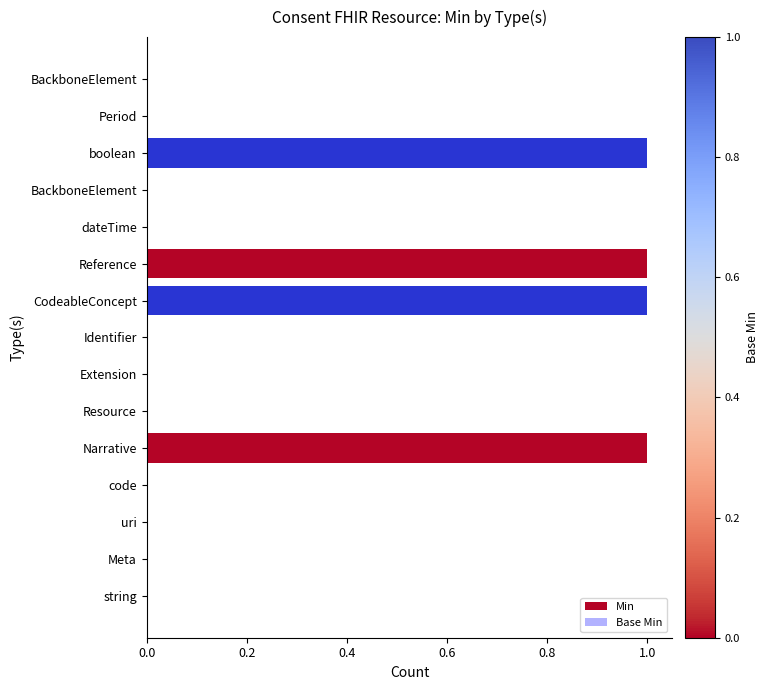

How many values in Base Min are above zero?

2